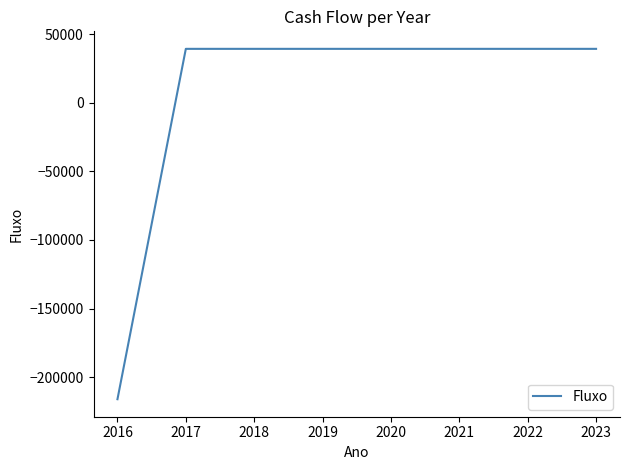

What is the greatest value displayed?

39247.6